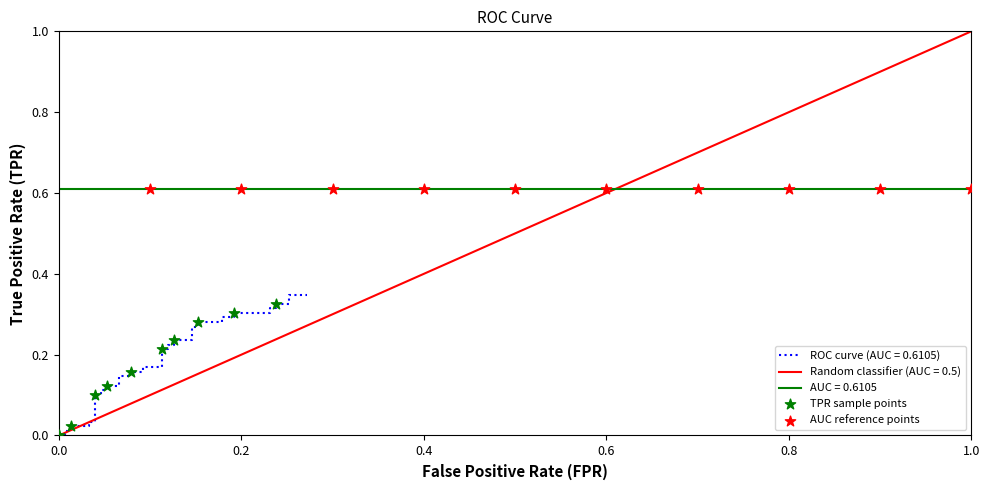

Which series has the largest total across all categories?

AUC reference points